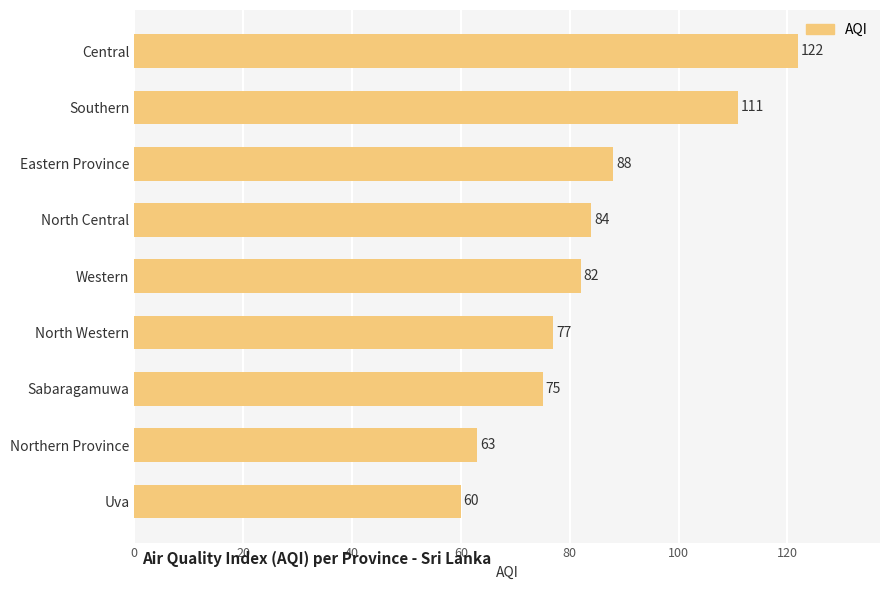

The chart shows a value of 16 at North Western. True or false?

False